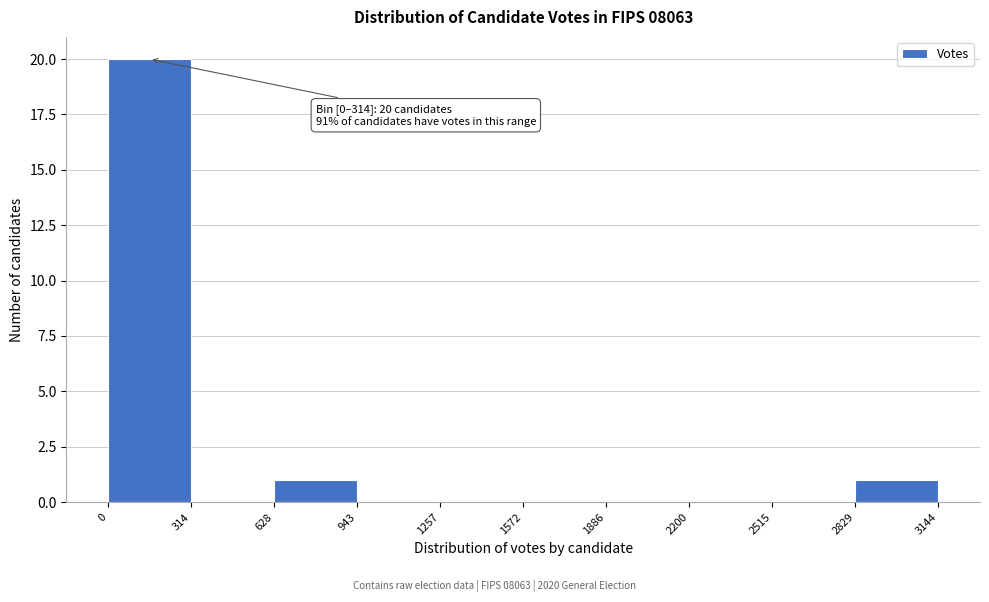

Over which range of the x-axis is the bar tallest?

0 to 314